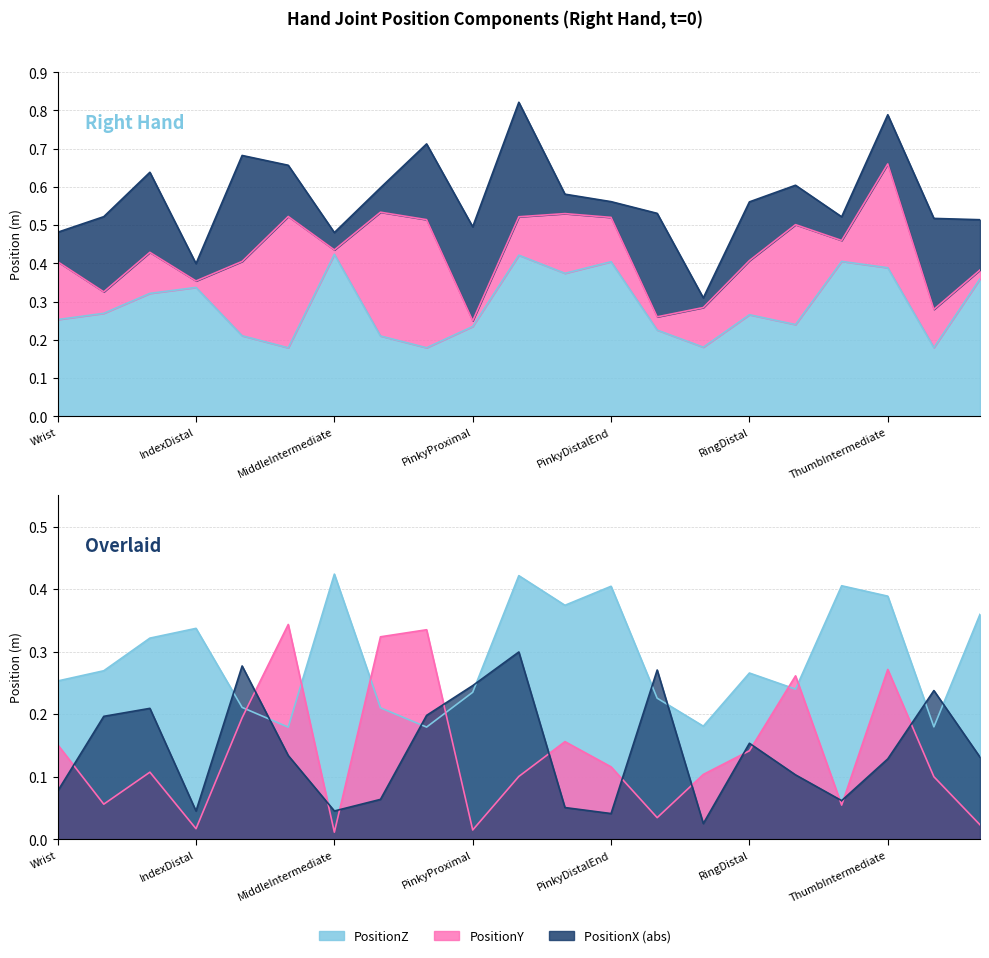

Reading left to right, list all the values displayed in this chart.

PositionZ: Wrist=0.3	IndexProximal=0.3	IndexIntermediate=0.3	IndexDistal=0.3	IndexDistalEnd=0.2	MiddleProximal=0.2	MiddleIntermediate=0.4	MiddleDistal=0.2	MiddleDistalEnd=0.2	PinkyProximal=0.2	PinkyIntermediate=0.4	PinkyDistal=0.4	PinkyDistalEnd=0.4	RingProximal=0.2	RingIntermediate=0.2	RingDistal=0.3	RingDistalEnd=0.2	ThumbProximal=0.4	ThumbIntermediate=0.4	ThumbDistal=0.2	ThumbDistalEnd=0.4
PositionY: Wrist=0.2	IndexProximal=0.1	IndexIntermediate=0.1	IndexDistal=0.0	IndexDistalEnd=0.2	MiddleProximal=0.3	MiddleIntermediate=0.0	MiddleDistal=0.3	MiddleDistalEnd=0.3	PinkyProximal=0.0	PinkyIntermediate=0.1	PinkyDistal=0.2	PinkyDistalEnd=0.1	RingProximal=0.0	RingIntermediate=0.1	RingDistal=0.1	RingDistalEnd=0.3	ThumbProximal=0.1	ThumbIntermediate=0.3	ThumbDistal=0.1	ThumbDistalEnd=0.0
PositionX_abs: Wrist=0.1	IndexProximal=0.2	IndexIntermediate=0.2	IndexDistal=0.0	IndexDistalEnd=0.3	MiddleProximal=0.1	MiddleIntermediate=0.0	MiddleDistal=0.1	MiddleDistalEnd=0.2	PinkyProximal=0.2	PinkyIntermediate=0.3	PinkyDistal=0.1	PinkyDistalEnd=0.0	RingProximal=0.3	RingIntermediate=0.0	RingDistal=0.2	RingDistalEnd=0.1	ThumbProximal=0.1	ThumbIntermediate=0.1	ThumbDistal=0.2	ThumbDistalEnd=0.1